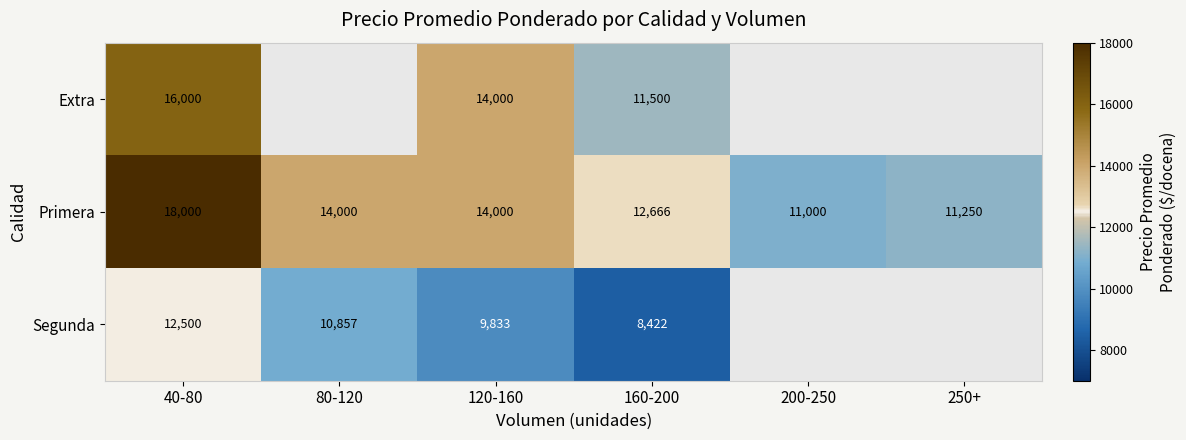

Is it true that Segunda equals 12986.0 at 120-160?

False